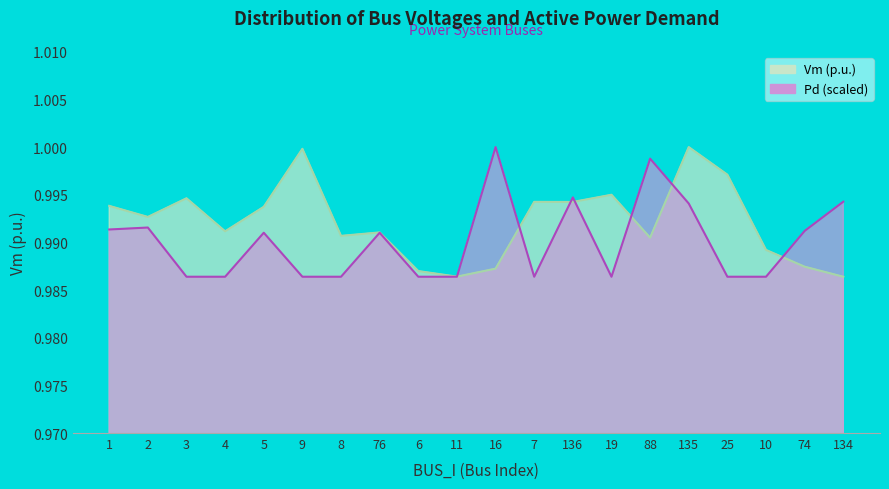

What are all the series names shown in the legend?

Vm, Pd